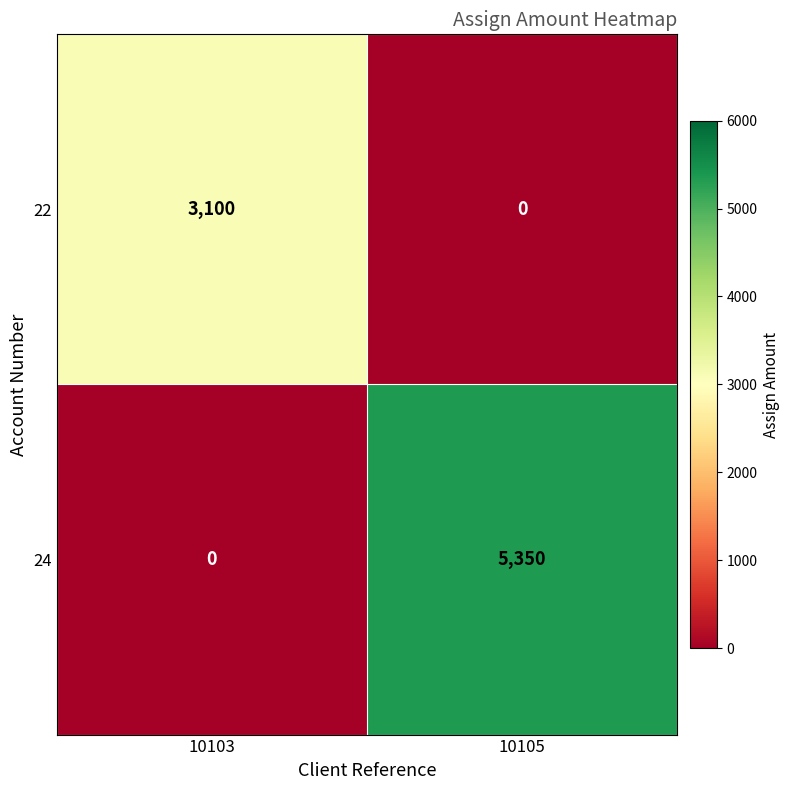

What is the total value across all series at 10105?

5350